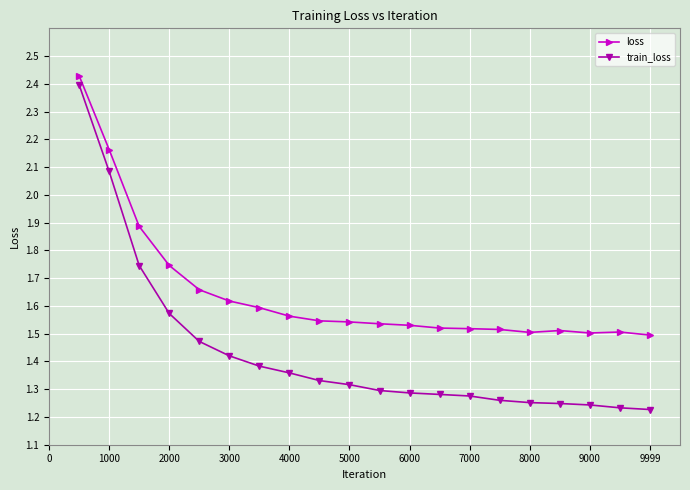

Which series has the widest spread of values?

train_loss